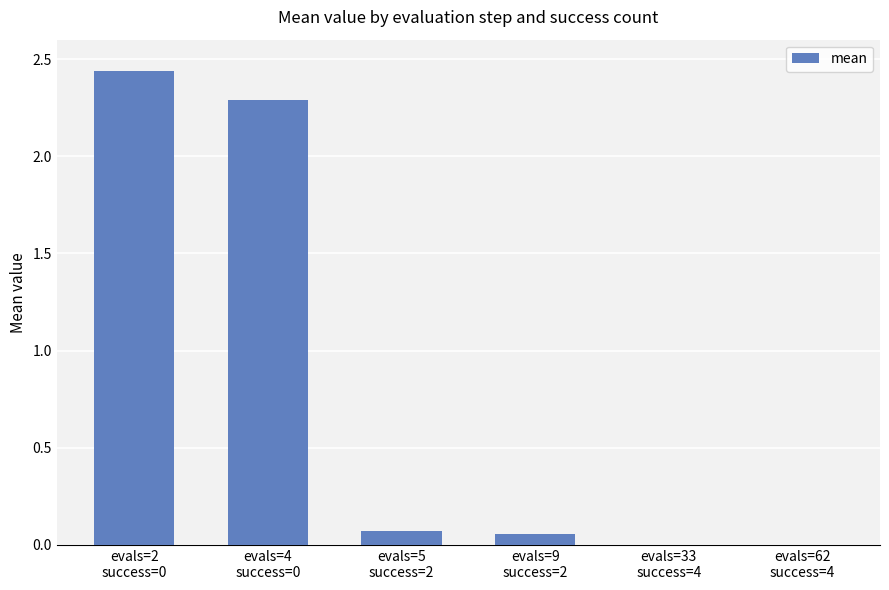

What is the sum of all values?

4.9